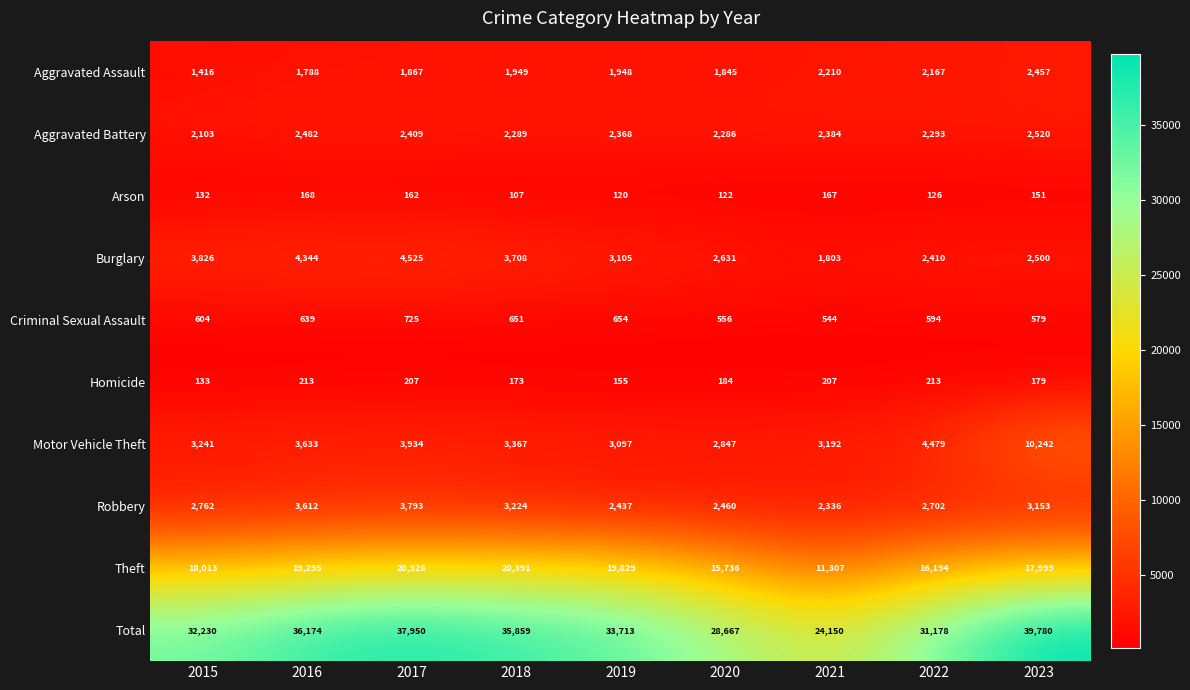

At which category is the sum across all series the highest?

2023